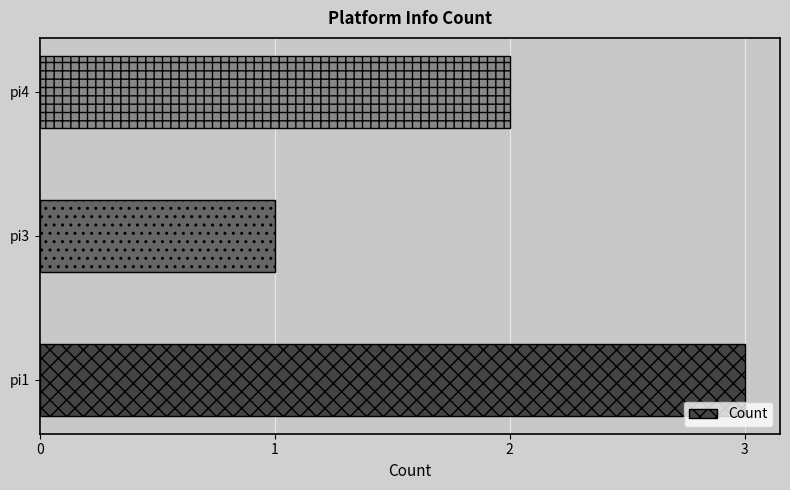

The value at pi4 is 2. True or false?

True